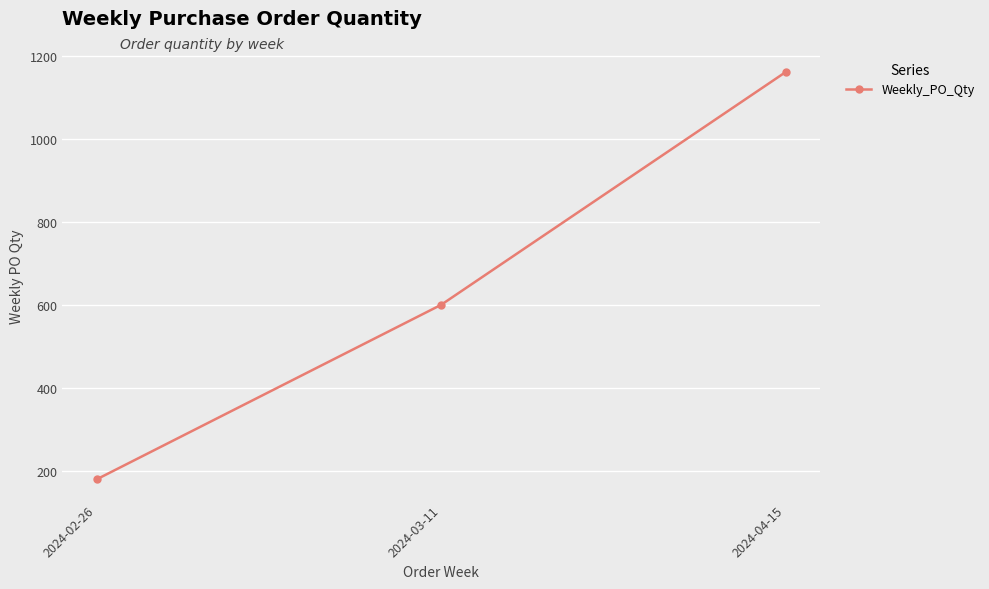

What is the change in value from 2024-02-26 to 2024-04-15?

+980